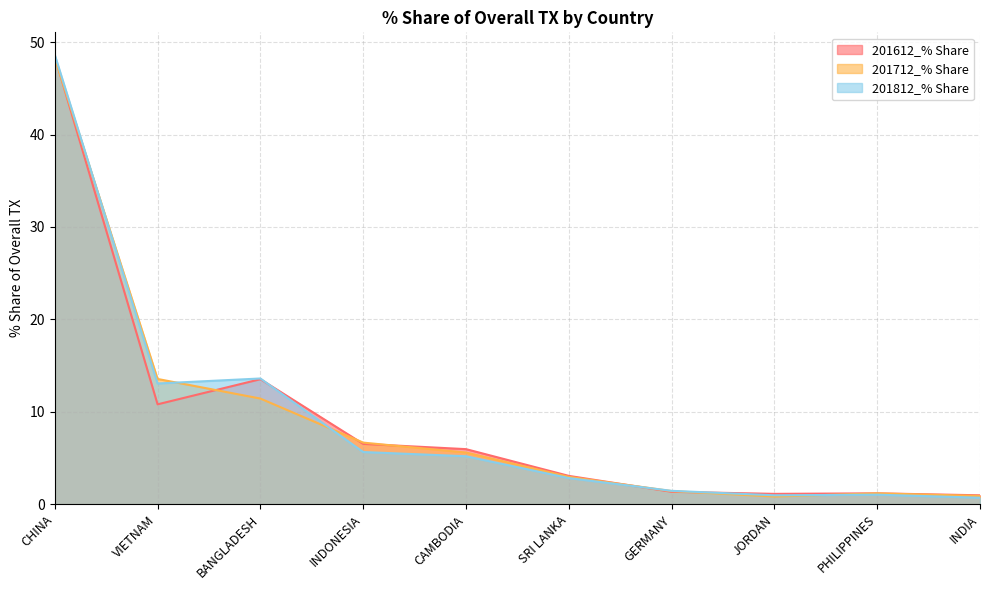

Reading left to right, extract all data points from this chart.

201612_% Share: 48.4	10.8	13.5	6.5	6.0	3.1	1.3	1.1	1.2	1.0
201712_% Share: 48.3	13.6	11.4	6.7	5.6	3.0	1.4	0.8	1.2	0.9
201812_% Share: 48.6	13.1	13.6	5.7	5.2	2.8	1.5	1.0	1.0	0.7